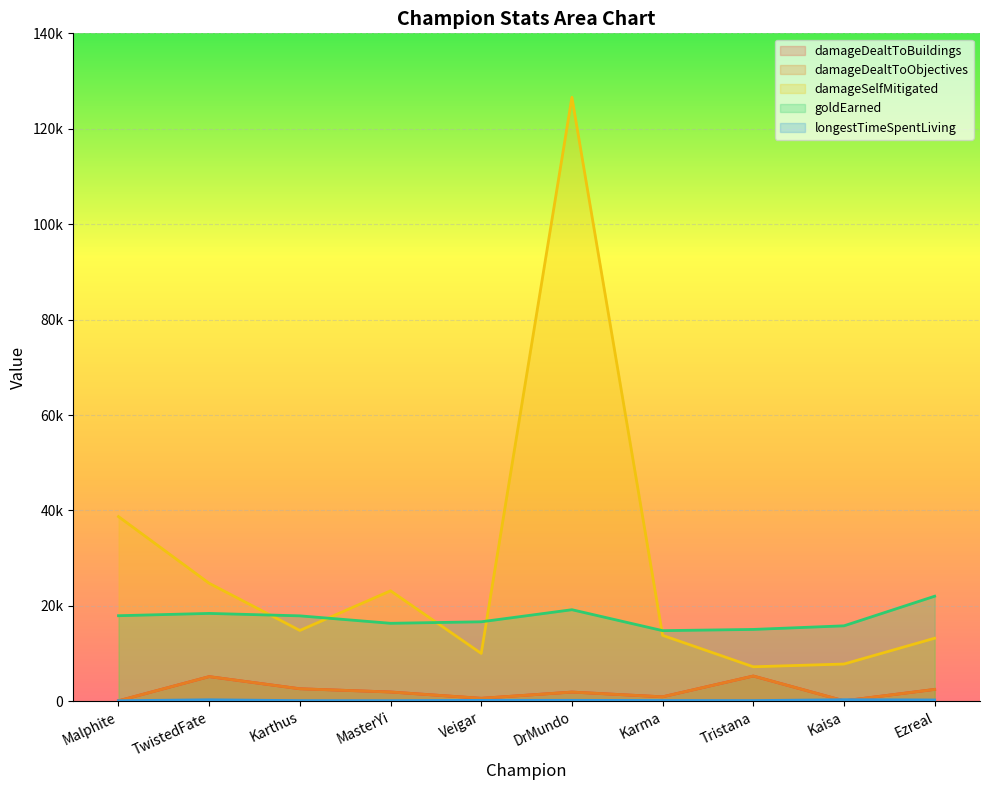

Which series has the widest spread of values?

damageSelfMitigated